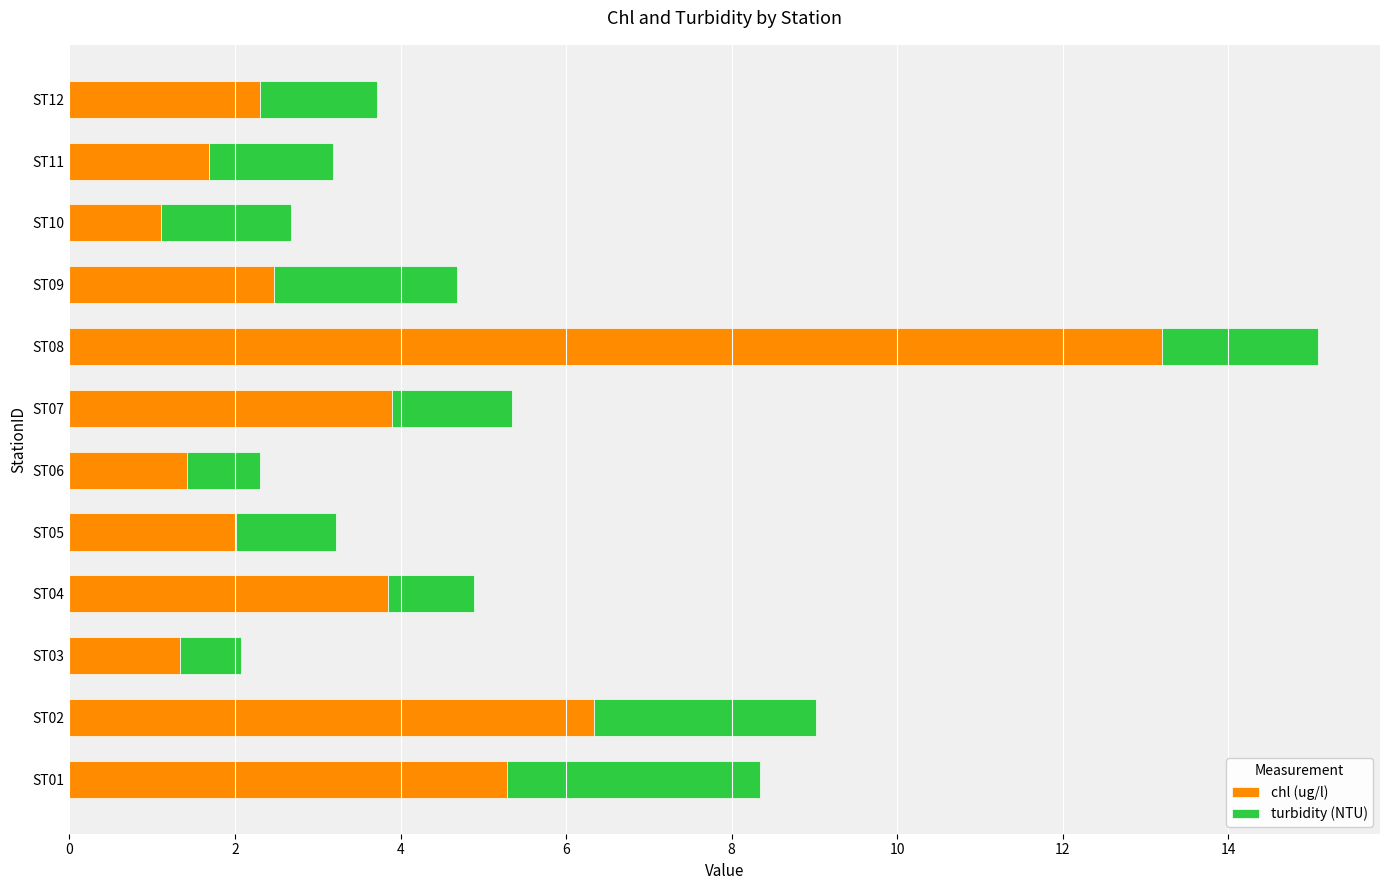

At which label is chl (ug/l) closest to 7?

ST02